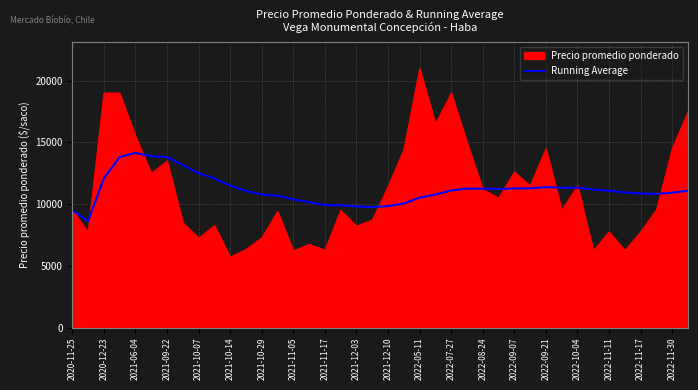

What is the lowest value of the Precio promedio ponderado series?

5714.0